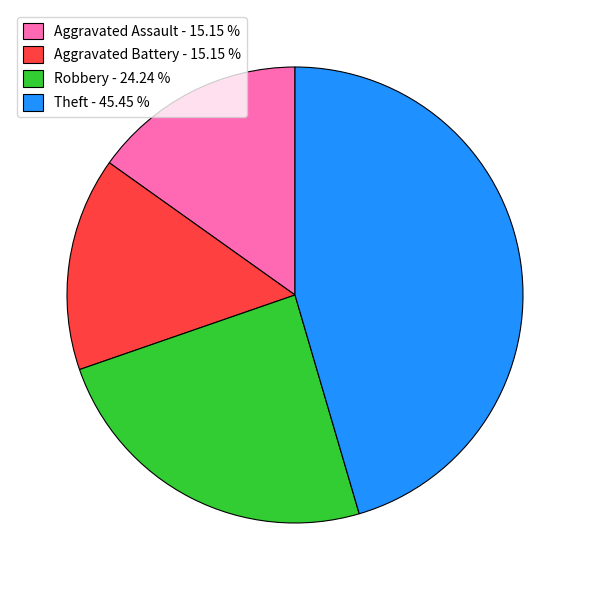

Which has a higher value, Aggravated Assault - 15.15 % or Robbery - 24.24 %?

Robbery - 24.24 %